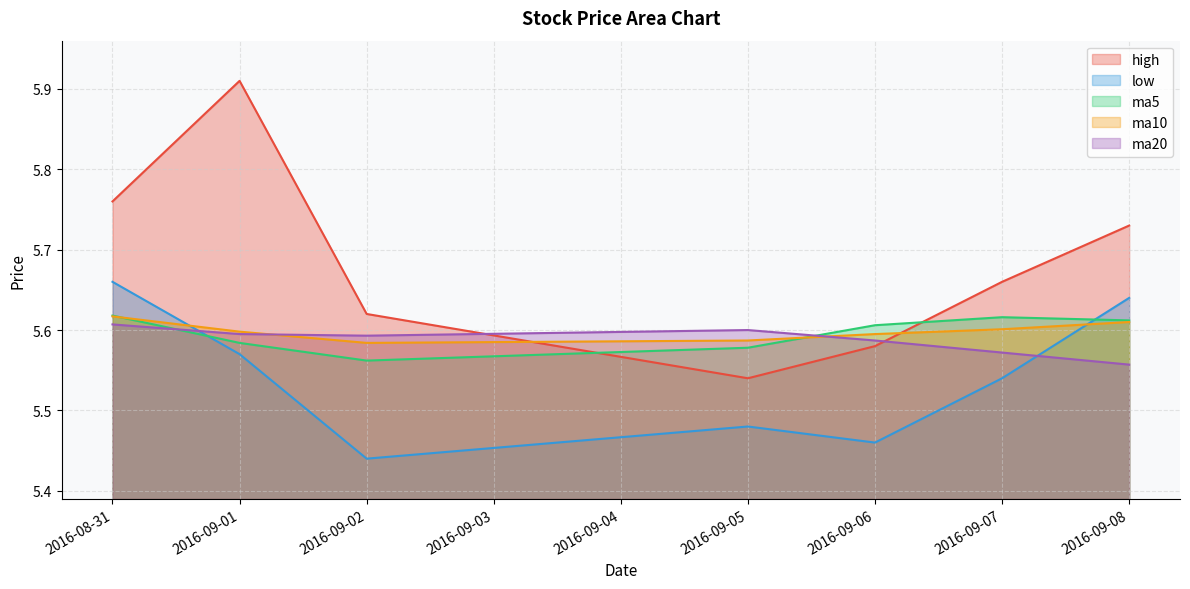

At 2016-09-07, list the series in order from smallest to largest.

low, ma20, ma10, ma5, high